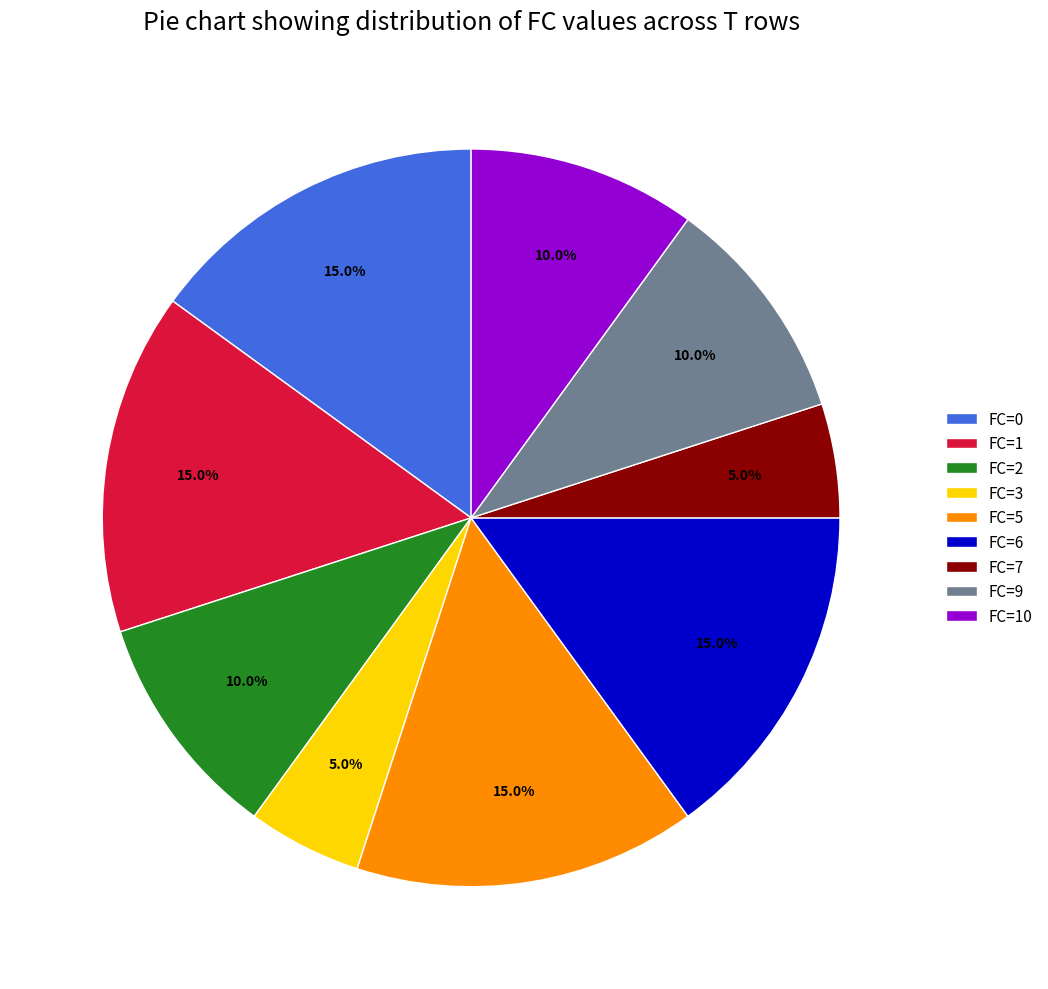

Approximately how many times larger is the value at FC=3 compared to FC=9?

0.5